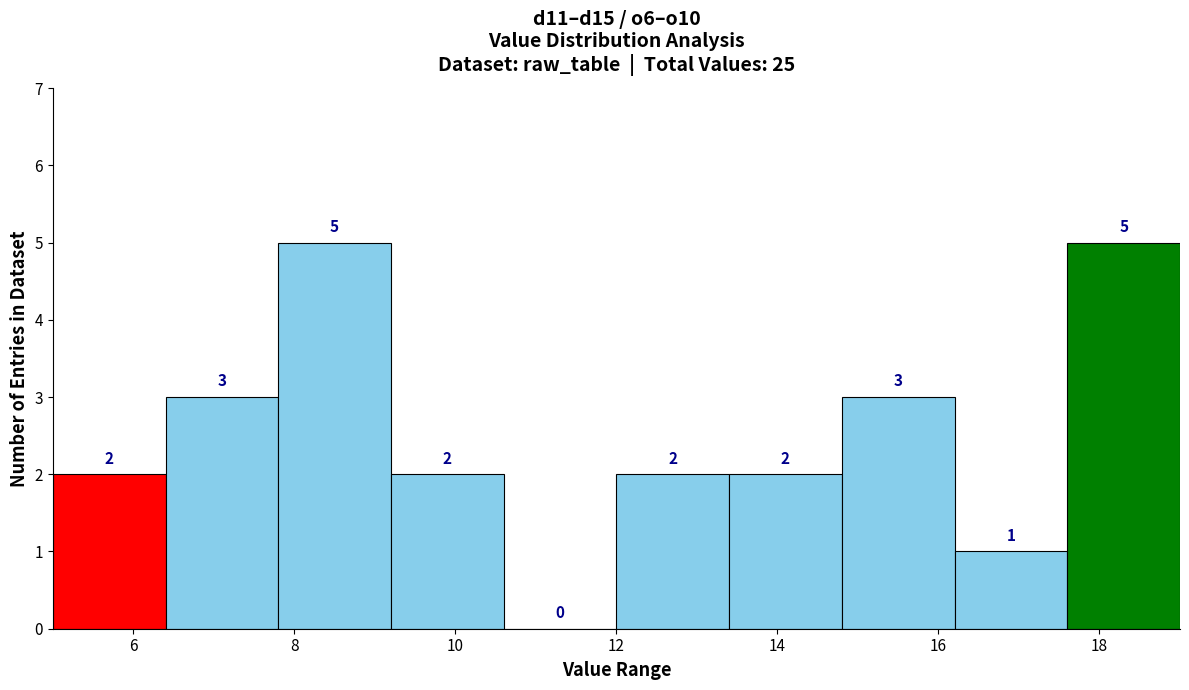

How tall is the bar that spans 5.0 to 6.4 on the x-axis?

2